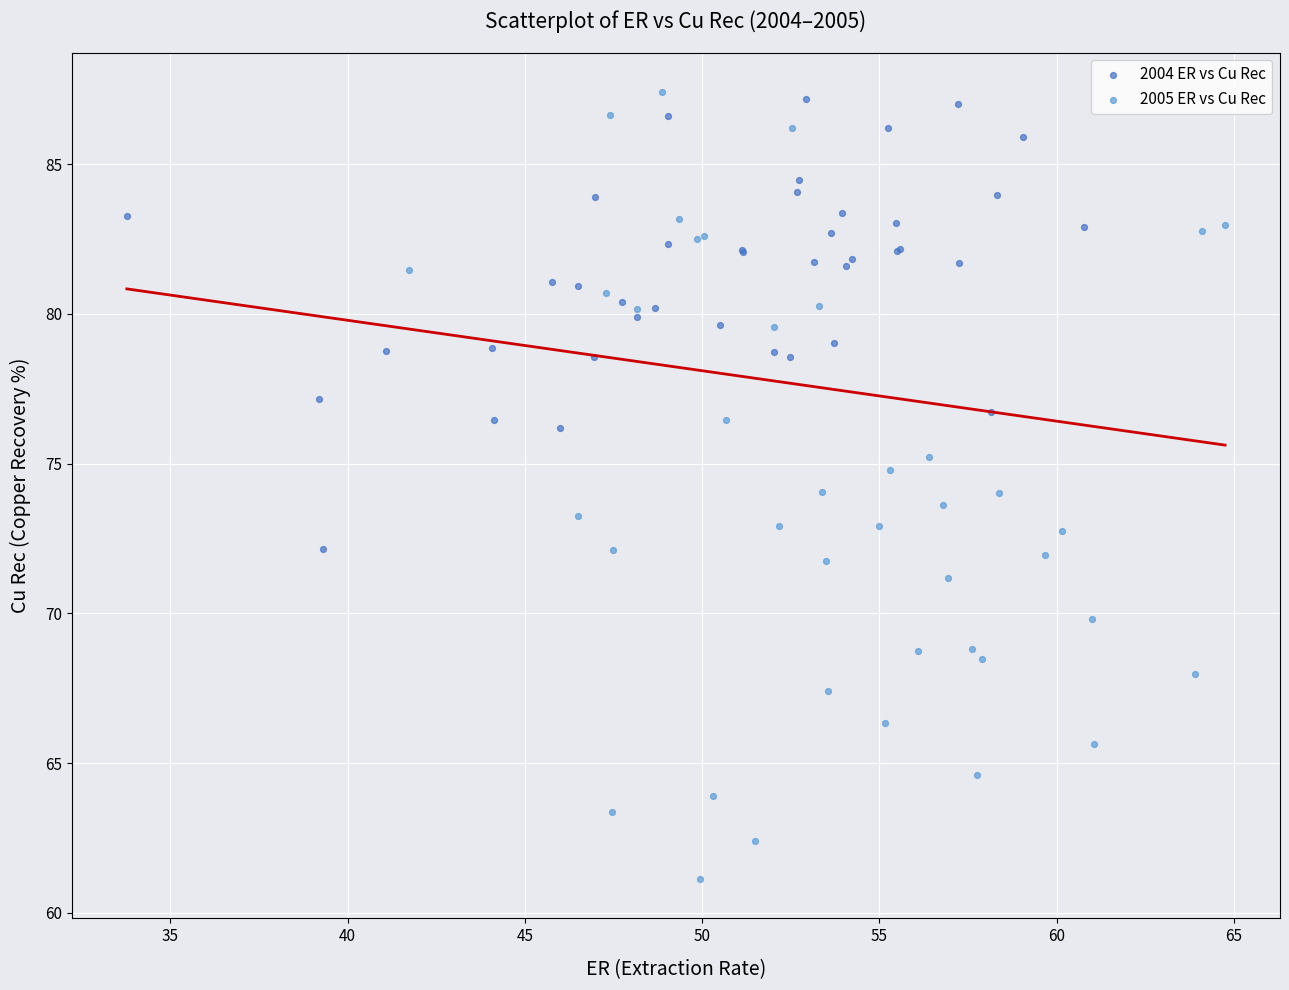

Which series has the largest Y range (max minus min)?

2005 ER vs Cu Rec